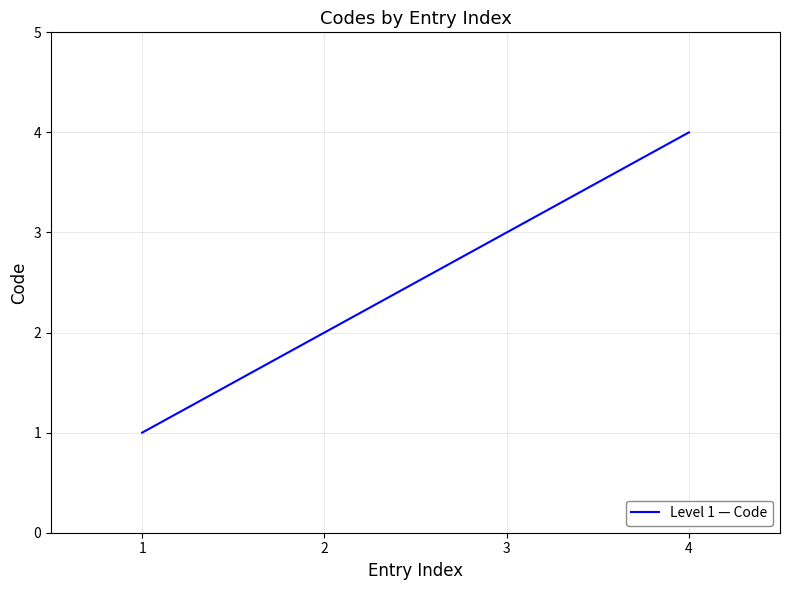

What is the maximum value shown in the chart?

4